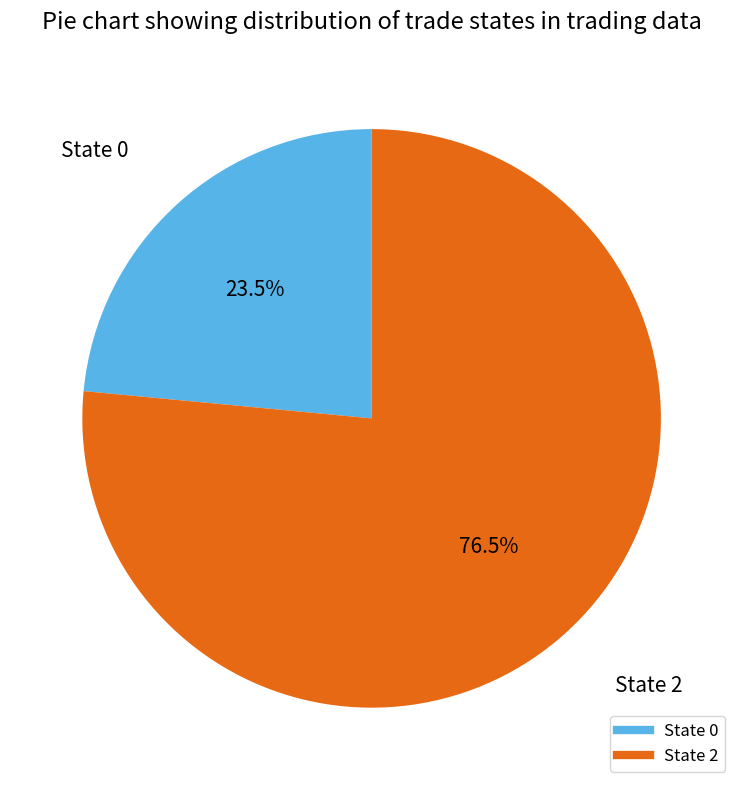

Is there any slice that represents more than half of the pie?

Yes